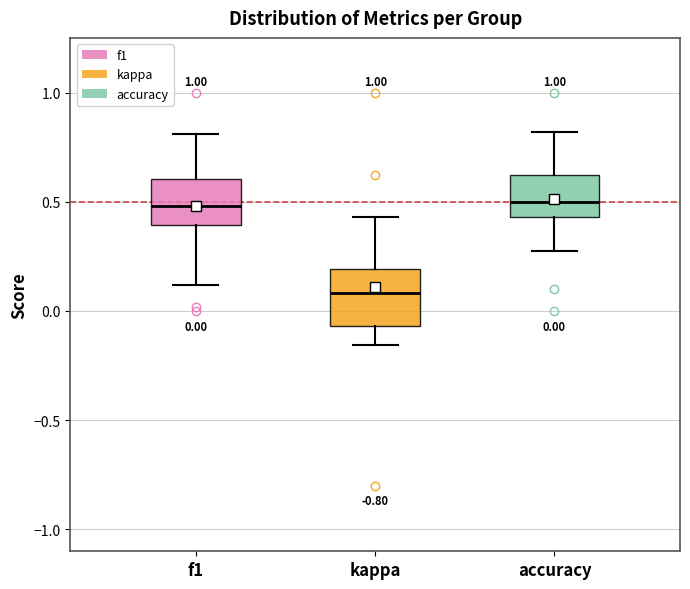

Which box is the tallest, from its lower edge to its upper edge?

kappa